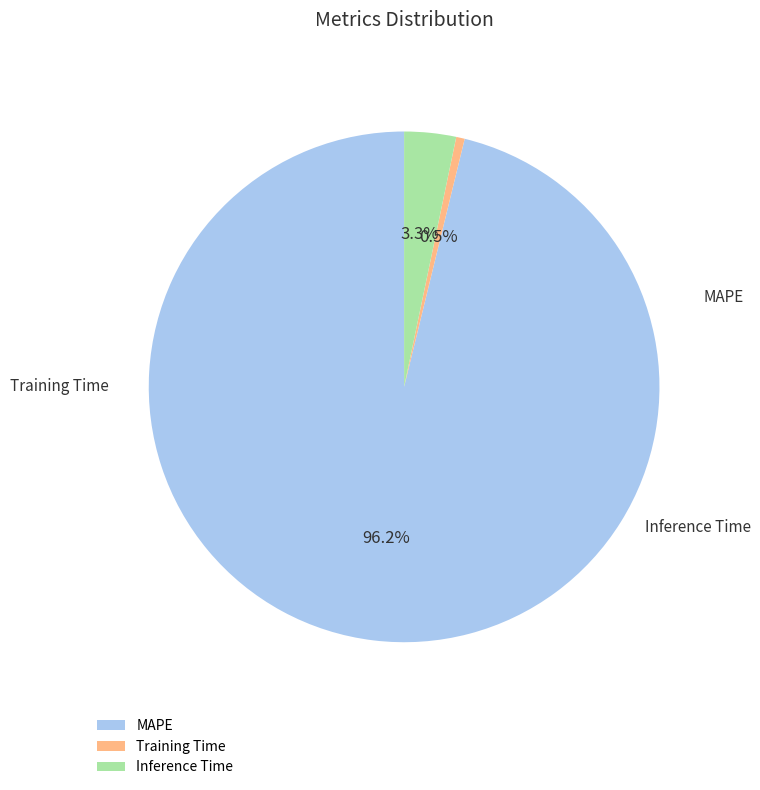

True or false: Inference Time accounts for 1% of the total.

False